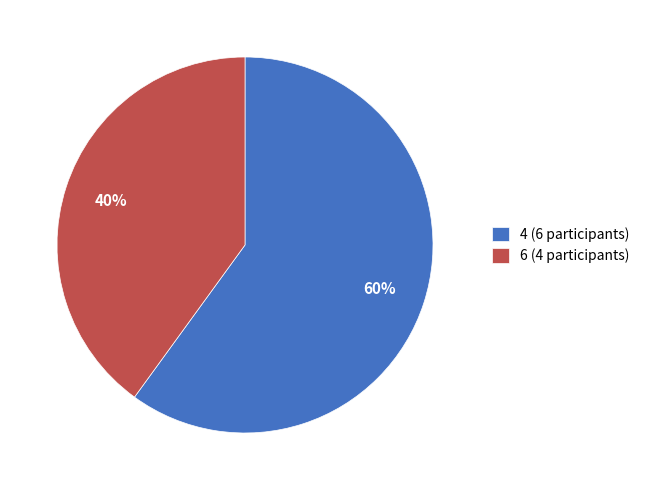

Which category has the biggest portion of the pie?

4